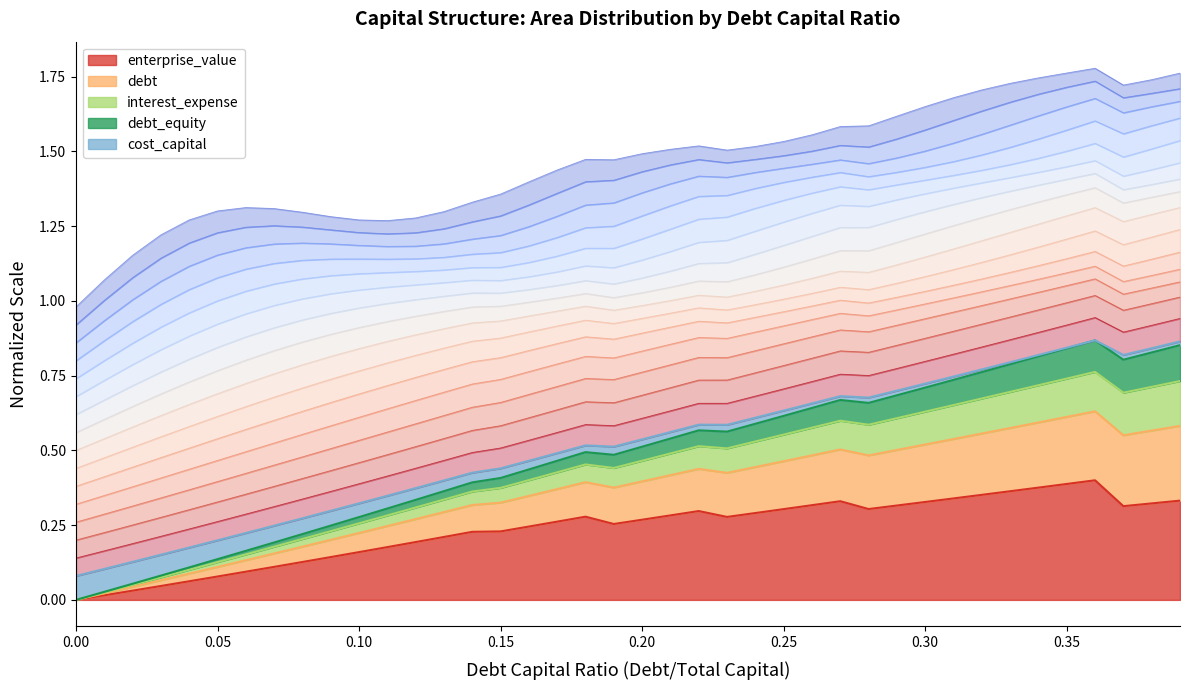

True or false: cost_capital and debt intersect in this chart.

False